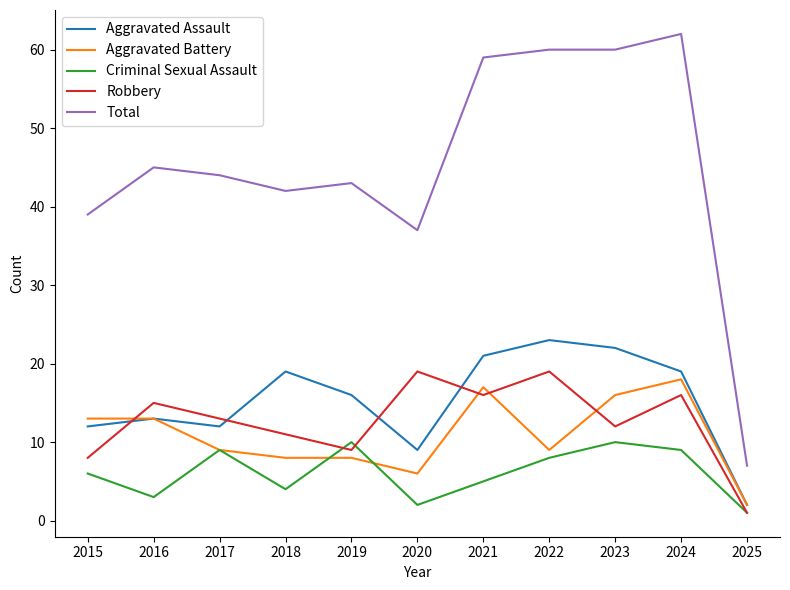

What is the spread (max minus min) of values at 2015?

33